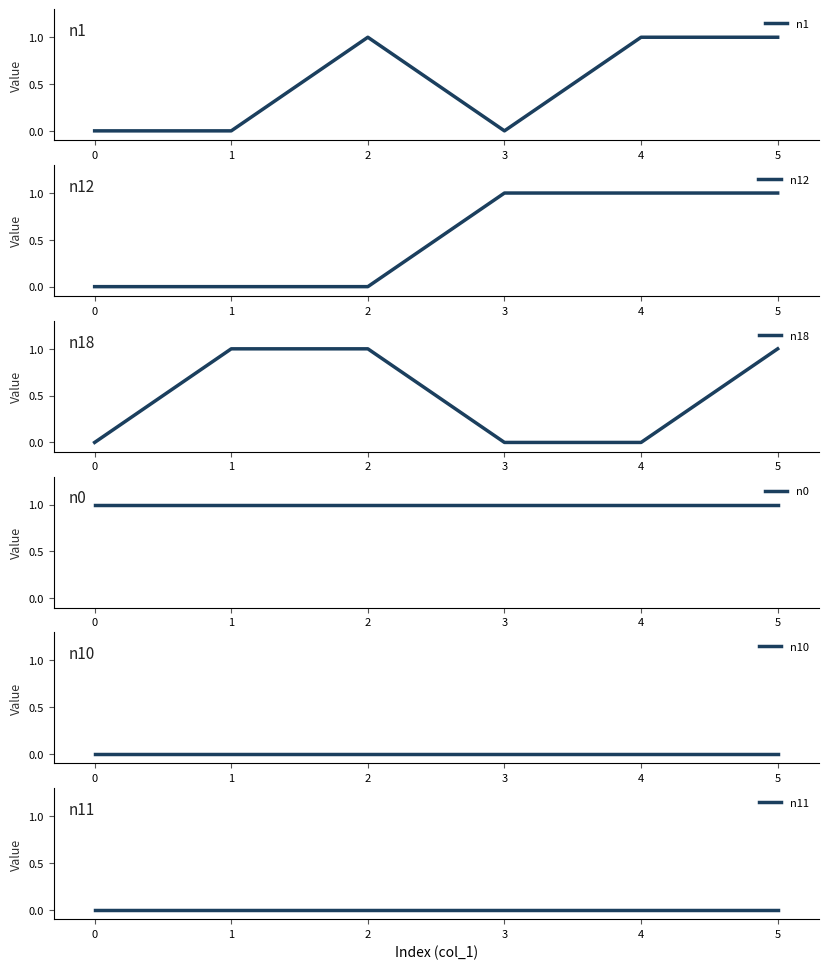

Which series has the largest total across all categories?

n0